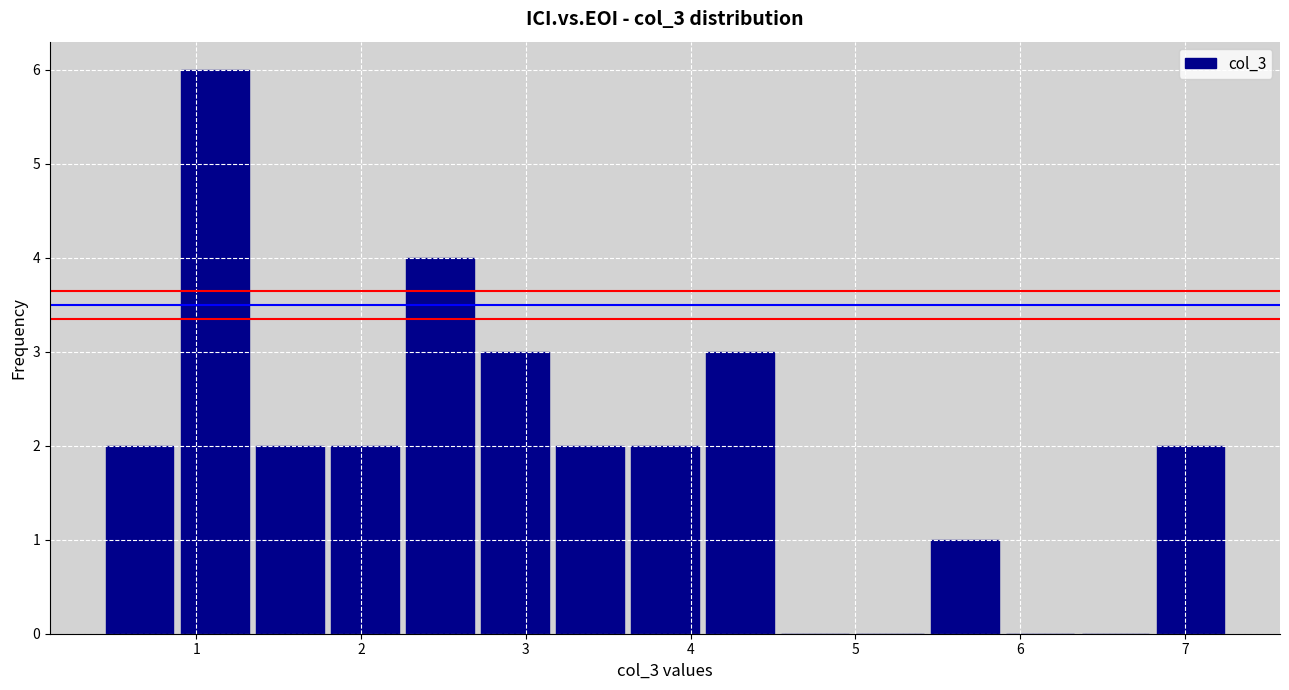

Reading left to right, transcribe this chart: for each bar, give the range it covers on the x-axis and its height. Neither the bar edges nor the heights are printed on the chart, so give them approximately, as read against the axes.

0.4 to 0.9: 2
0.9 to 1.3: 6
1.3 to 1.8: 2
1.8 to 2.3: 2
2.3 to 2.7: 4
2.7 to 3.2: 3
3.2 to 3.6: 2
3.6 to 4.1: 2
4.1 to 4.5: 3
4.5 to 5.0: 0
5.0 to 5.4: 0
5.4 to 5.9: 1
5.9 to 6.3: 0
6.3 to 6.8: 0
6.8 to 7.3: 2